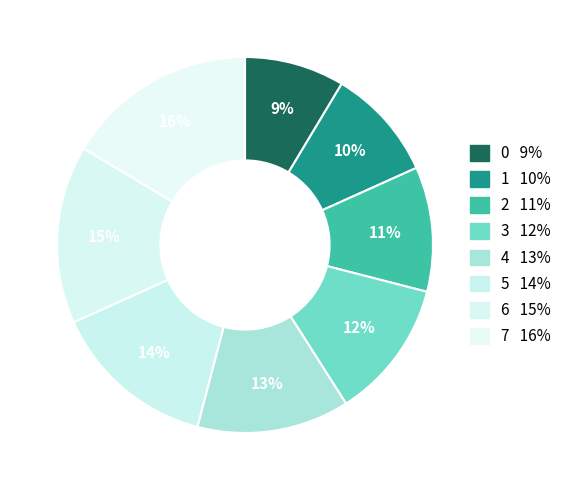

How many segments does this pie chart have?

8